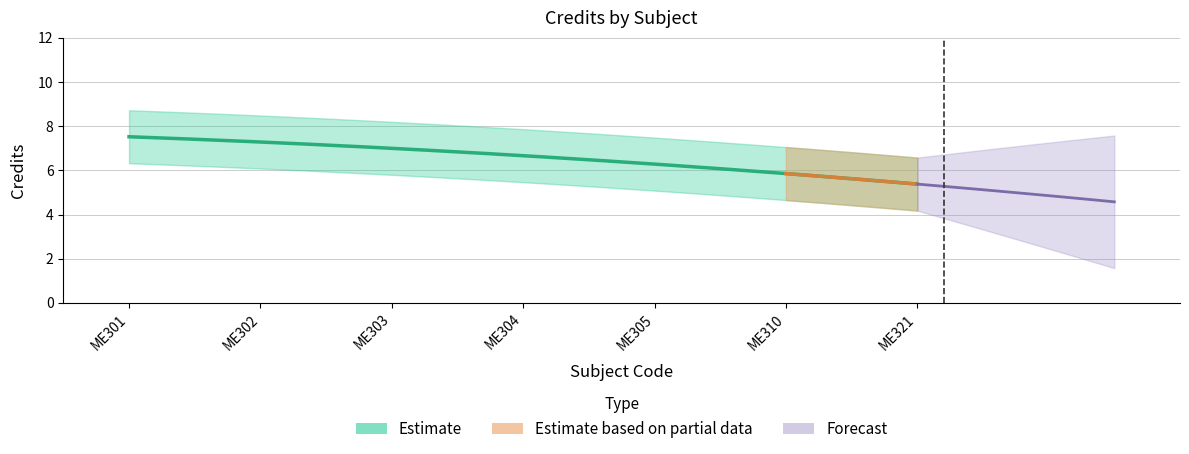

What is the sum of all values?

46